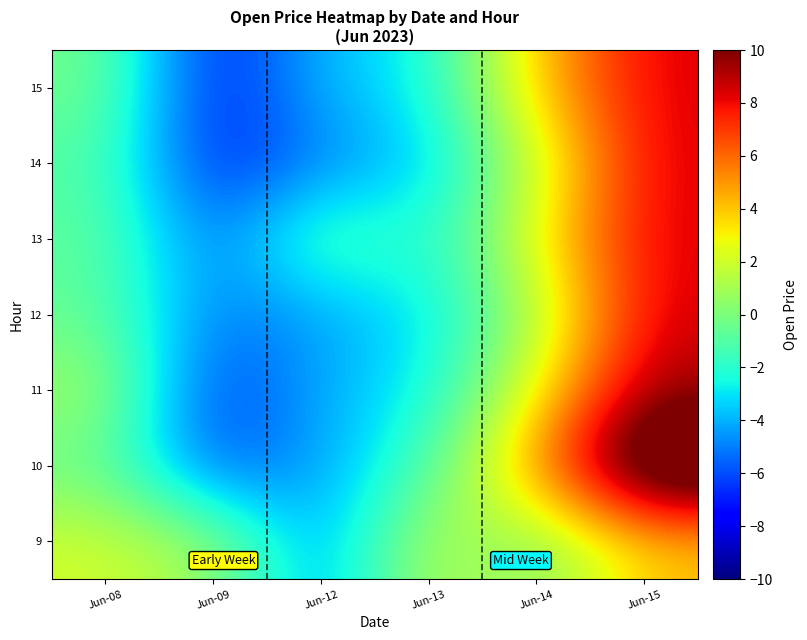

What is the spread (max minus min) of values at Jun-14?

5.4